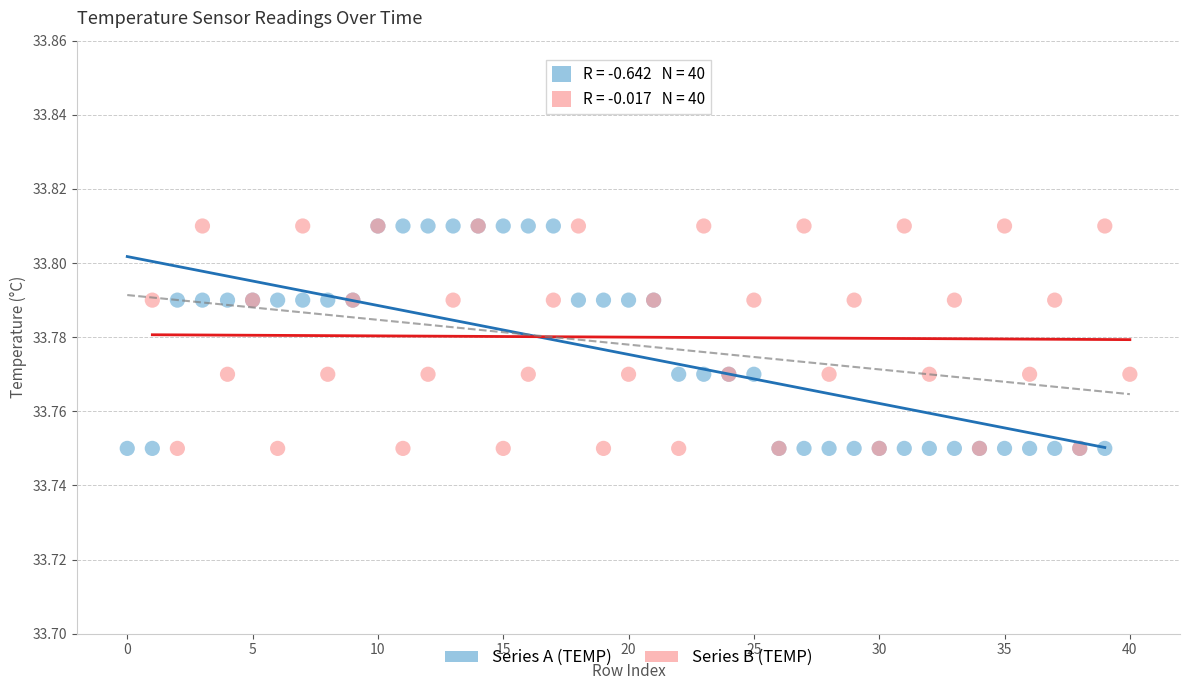

What are all the series names shown in the legend?

Series A (TEMP), Series B (TEMP)